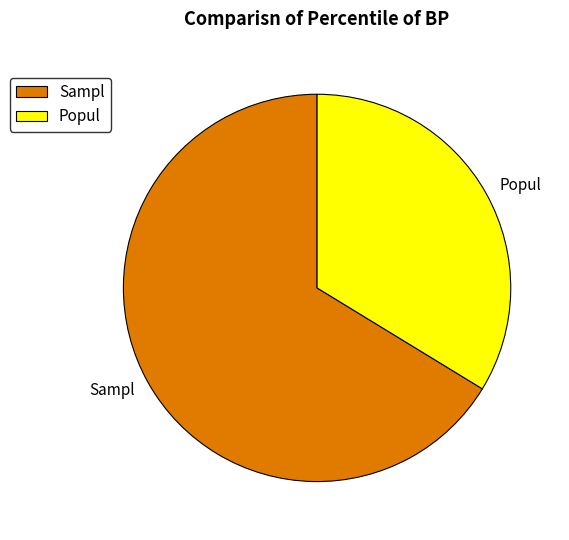

Is it true that Sampl is 66% of the pie?

True